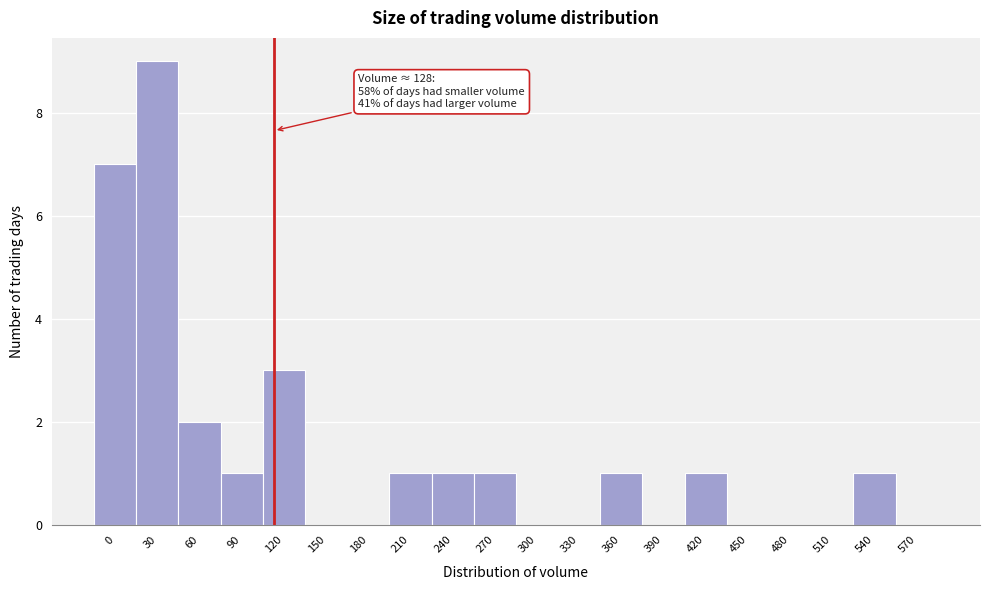

Reading left to right, transcribe all the data shown in this chart.

0=7	30=9	60=2	90=1	120=3	150=0	180=0	210=1	240=1	270=1	300=0	330=0	360=1	390=0	420=1	450=0	480=0	510=0	540=1	570=0